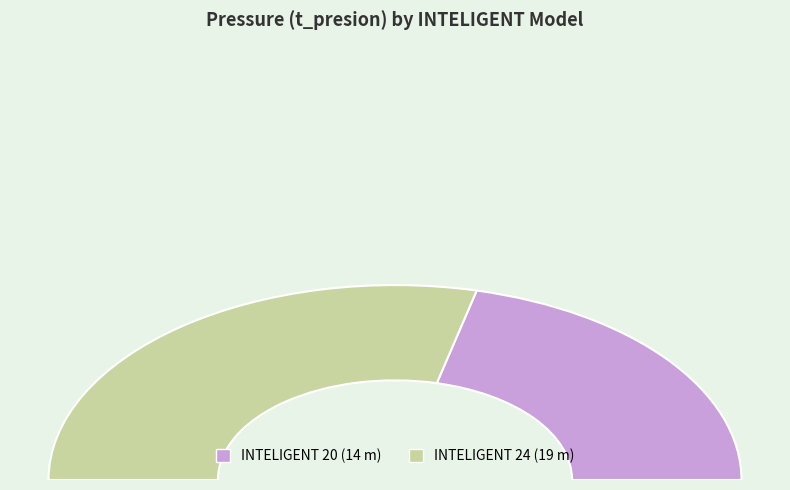

Is it true that 0024 is 31% of the pie?

False